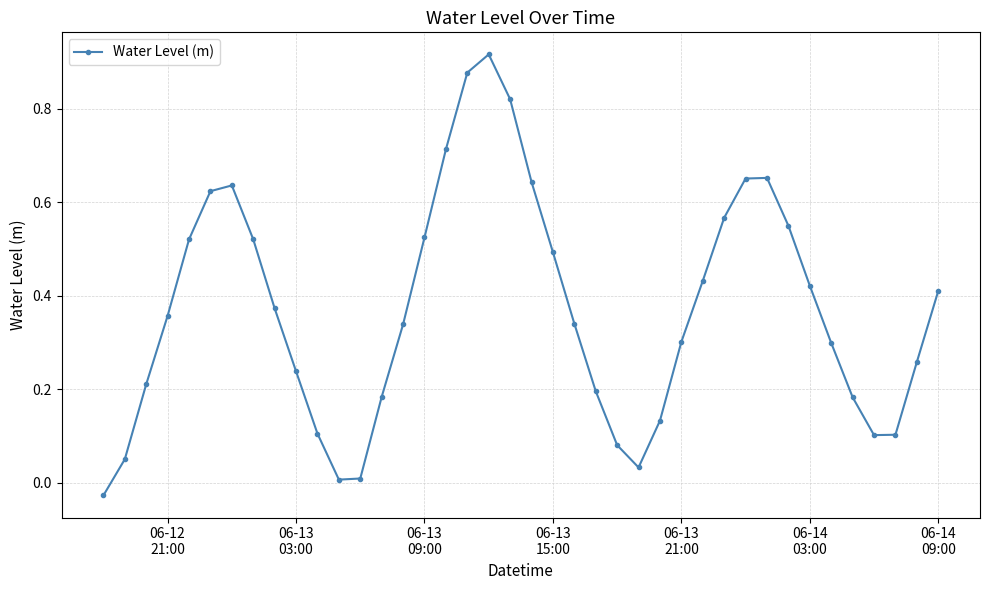

What is the sum of all values?

14.8